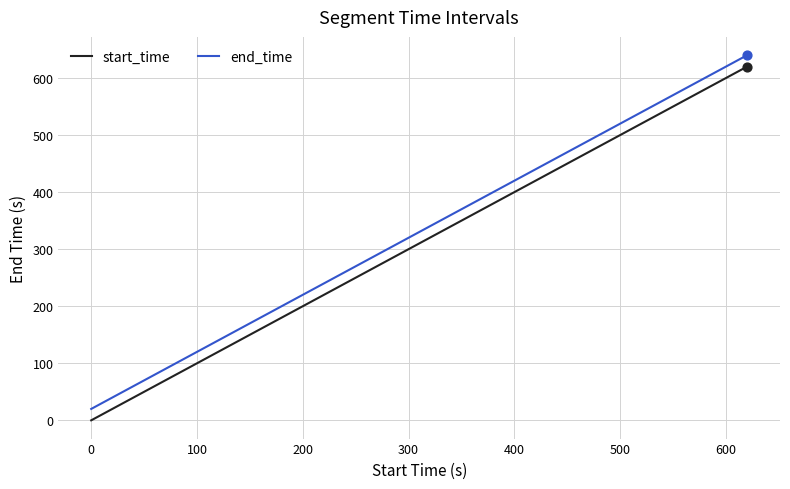

What is the difference between the maximum and minimum values in the end_time series?

620